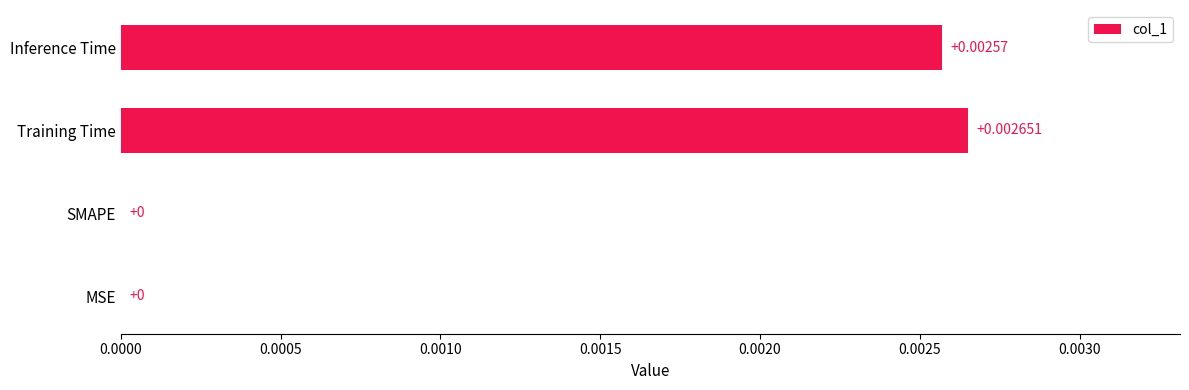

How many positive values are there?

2